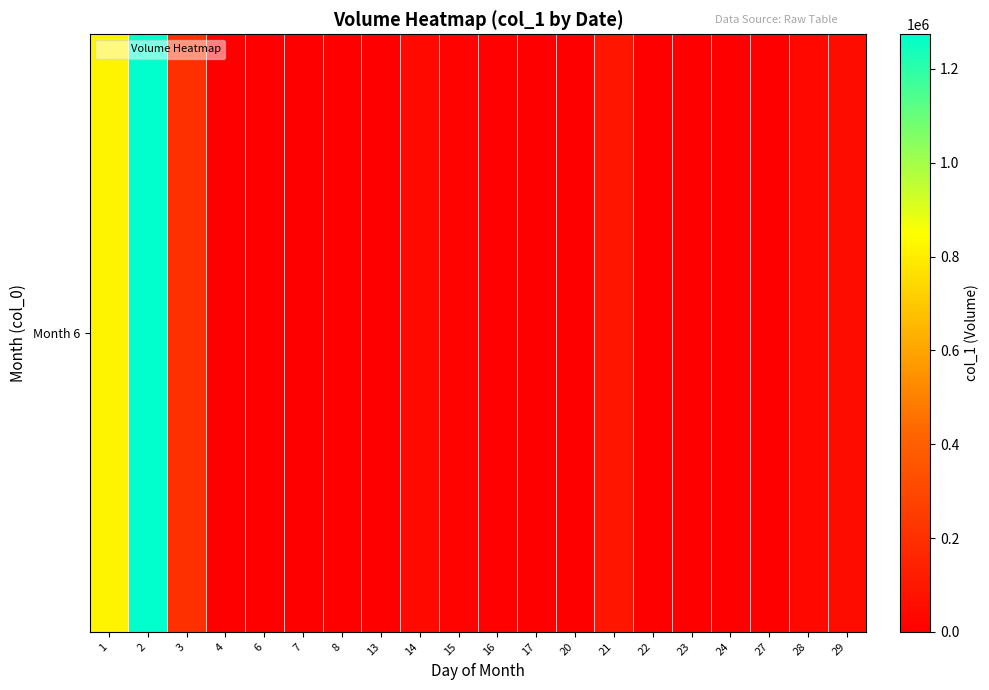

At which category does the chart reach its minimum across all series?

4